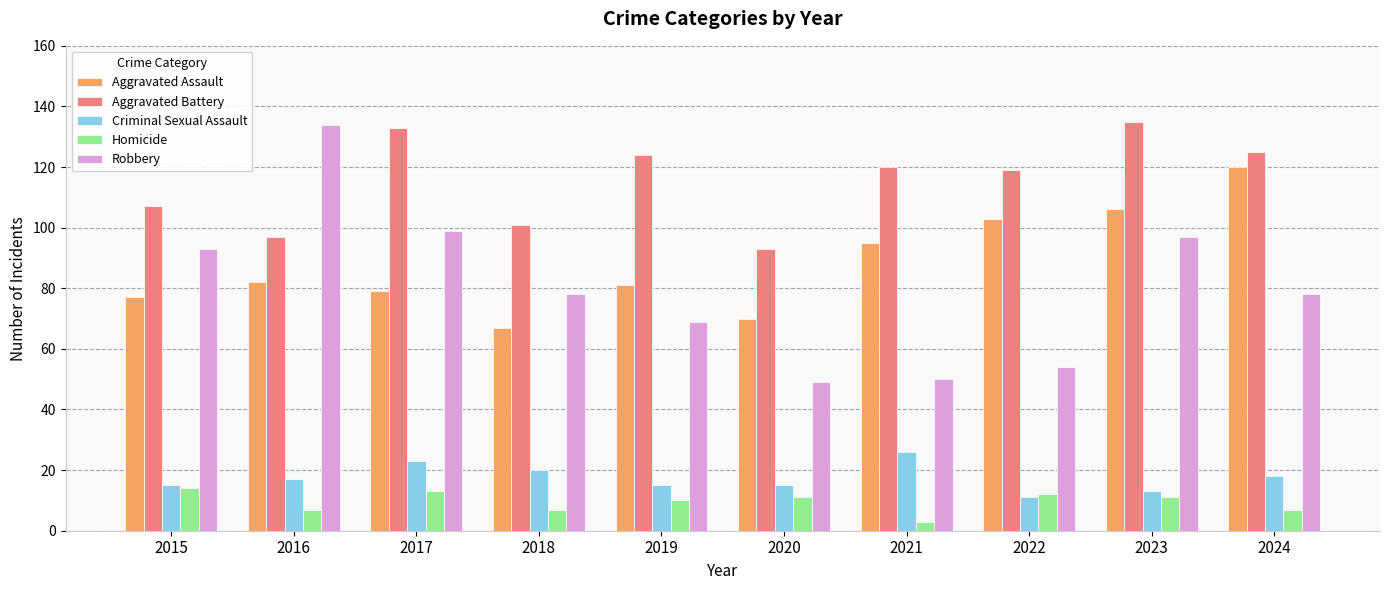

What is the spread (max minus min) of values at 2020?

82